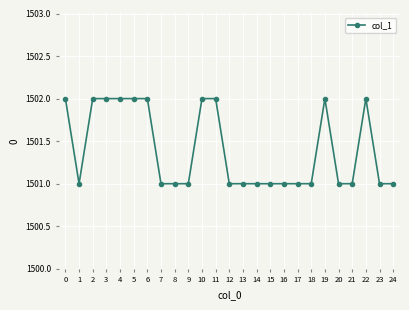

What is the value of the 1st point from the left?

1502